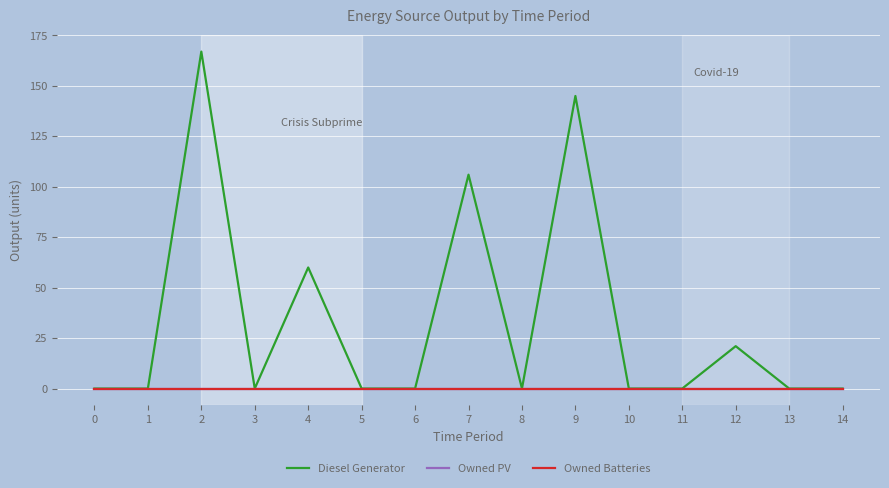

Does the chart have visible grid lines?

Yes